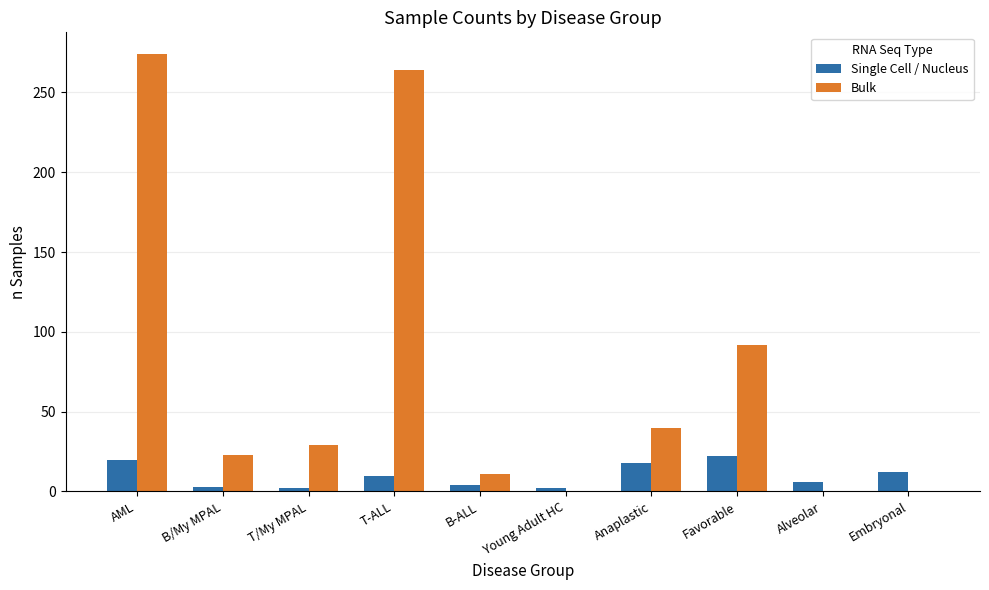

How many distinct data groups are displayed?

2